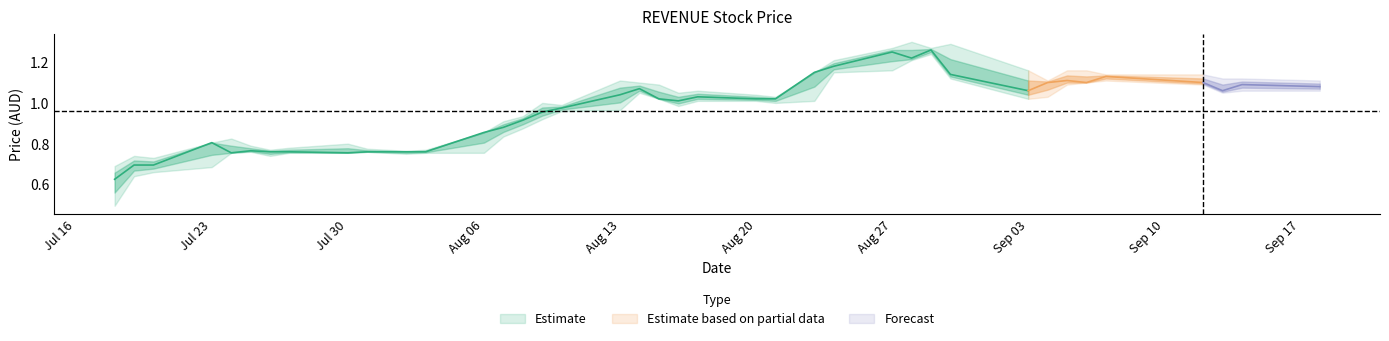

What is the difference between the maximum and minimum values in the close series?

0.6